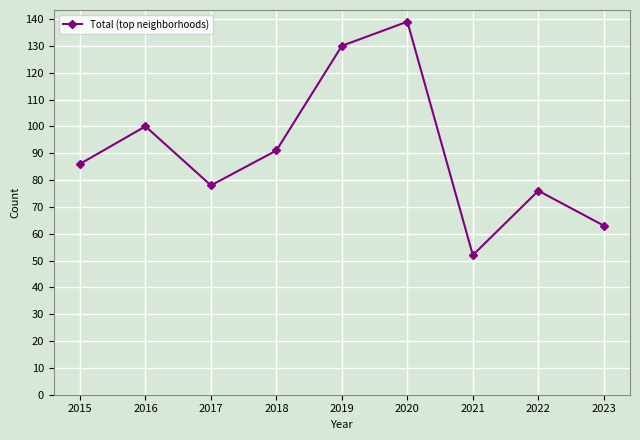

Does the chart display data point markers on the line(s)?

Yes